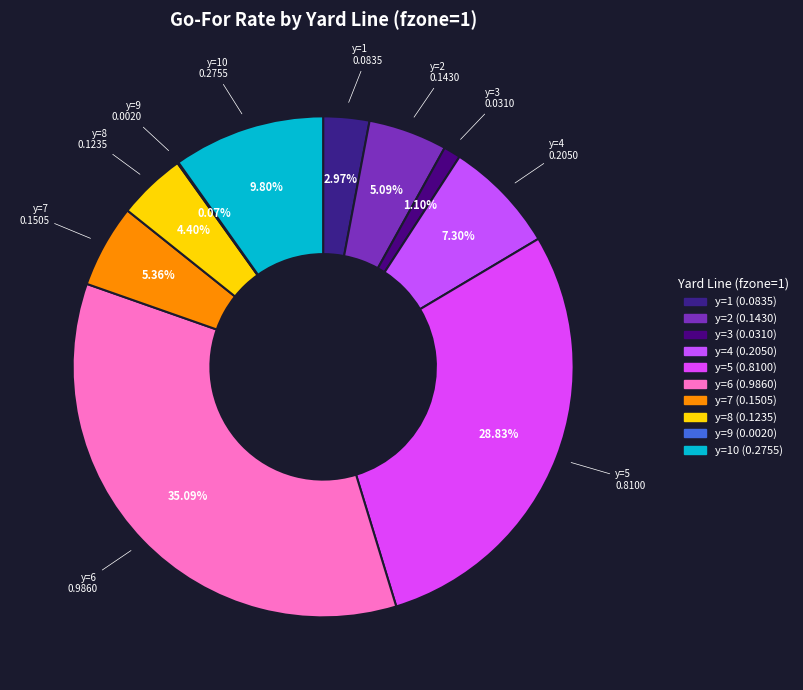

How many segments does this pie chart have?

10